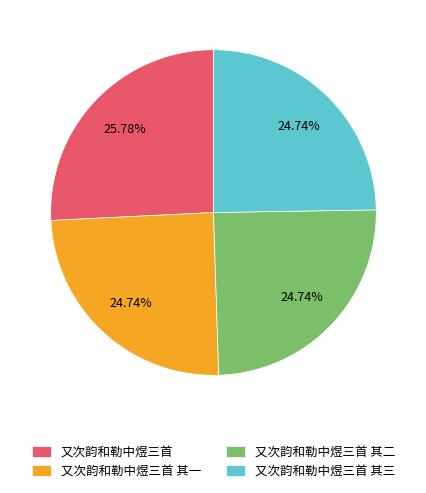

To the nearest percent, what is the difference between the largest and smallest slice percentages?

1%